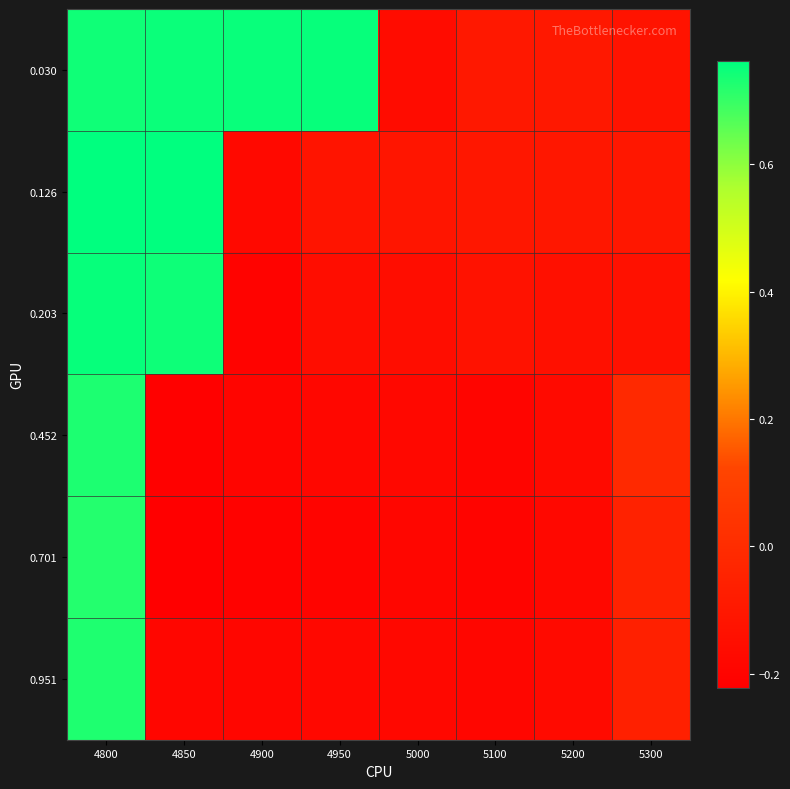

Between 5100 and 4800, which is larger?

4800